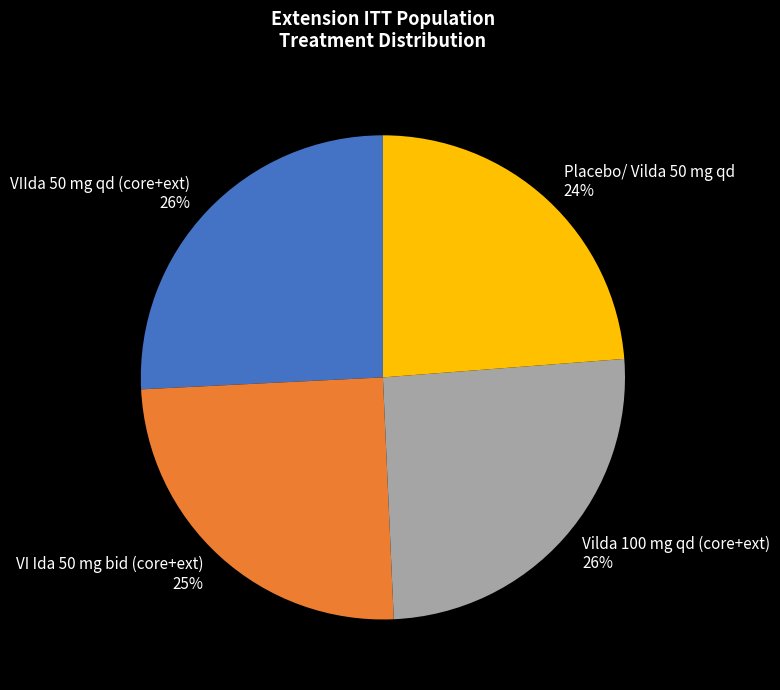

To the nearest percent, what is the difference between the largest and smallest slice percentages?

2%